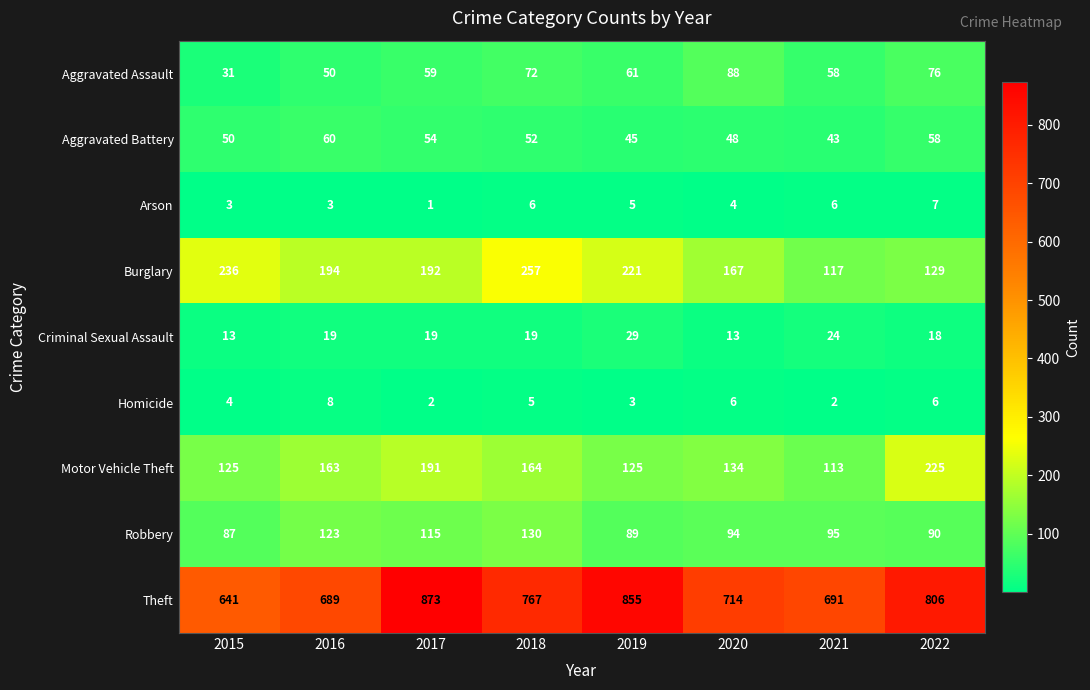

What is the sum of the Criminal Sexual Assault values at 2016 and 2021?

43